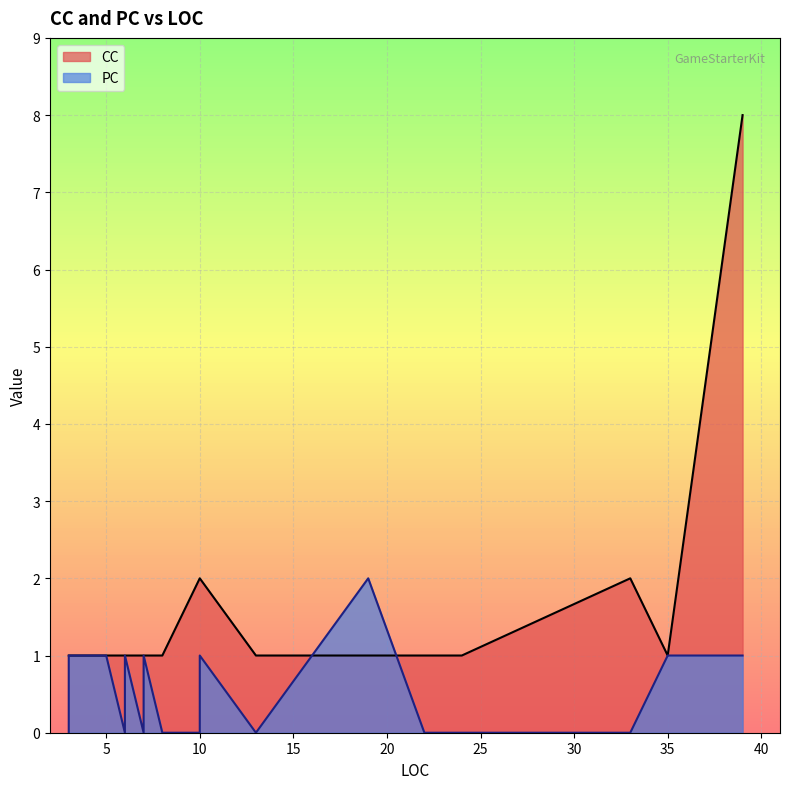

What is the highest value of the CC series?

8